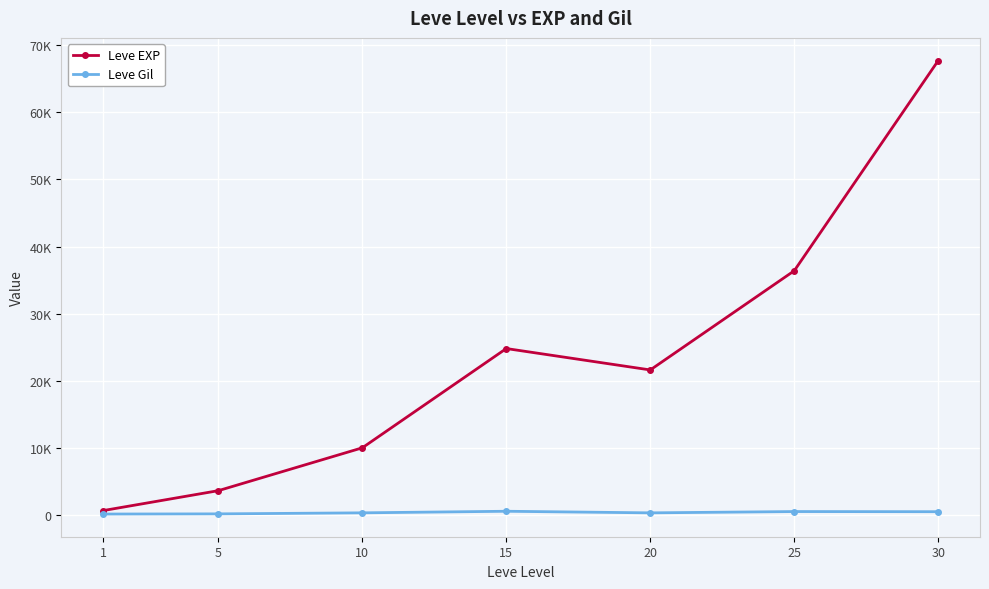

Between 5 and 15, which series saw the biggest shift?

Leve EXP